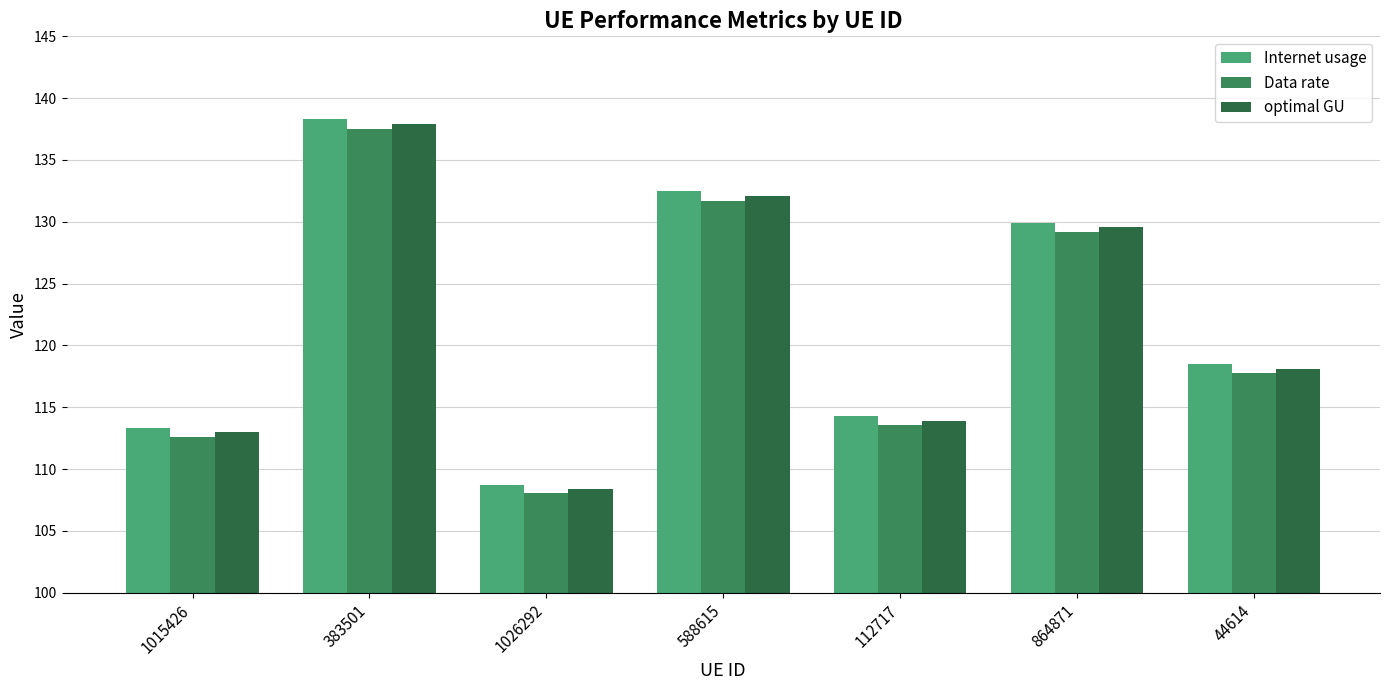

Which category has the lowest value across all series?

1026292